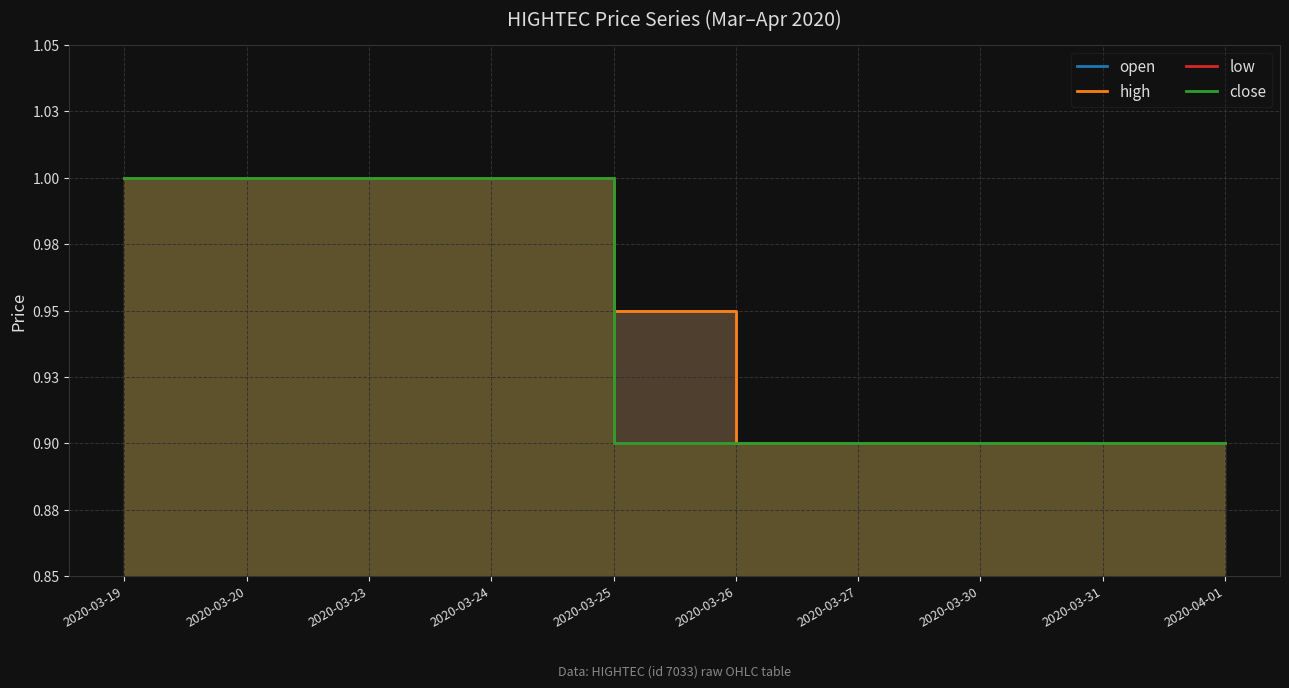

Between 2020-03-25 and 2020-03-26, which series saw the biggest shift?

open